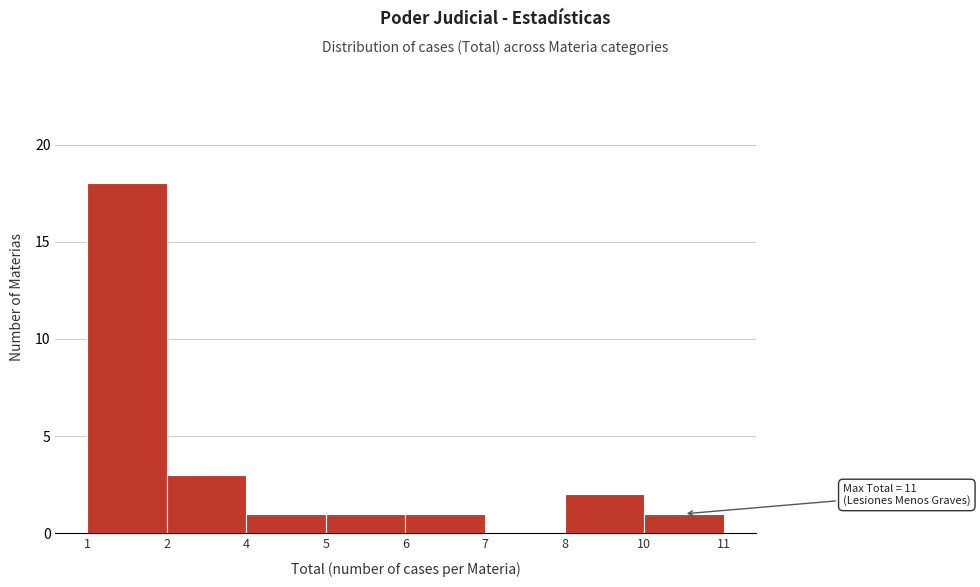

Reading left to right, what are all the values shown in this chart?

1=18	2=3	4=1	5=1	6=1	7=0	8=2	10=1